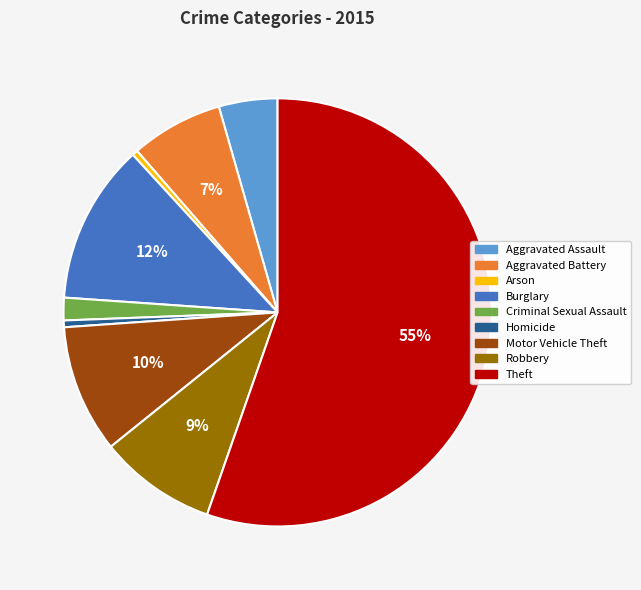

Count the number of slices in the pie.

9